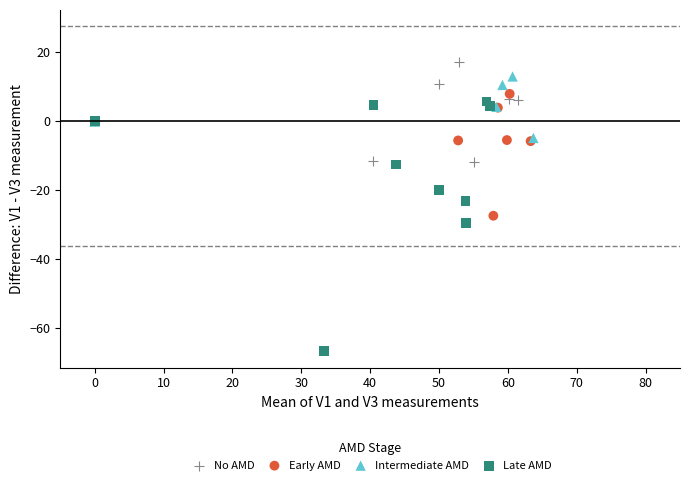

Which series reaches the minimum Y coordinate?

Late AMD